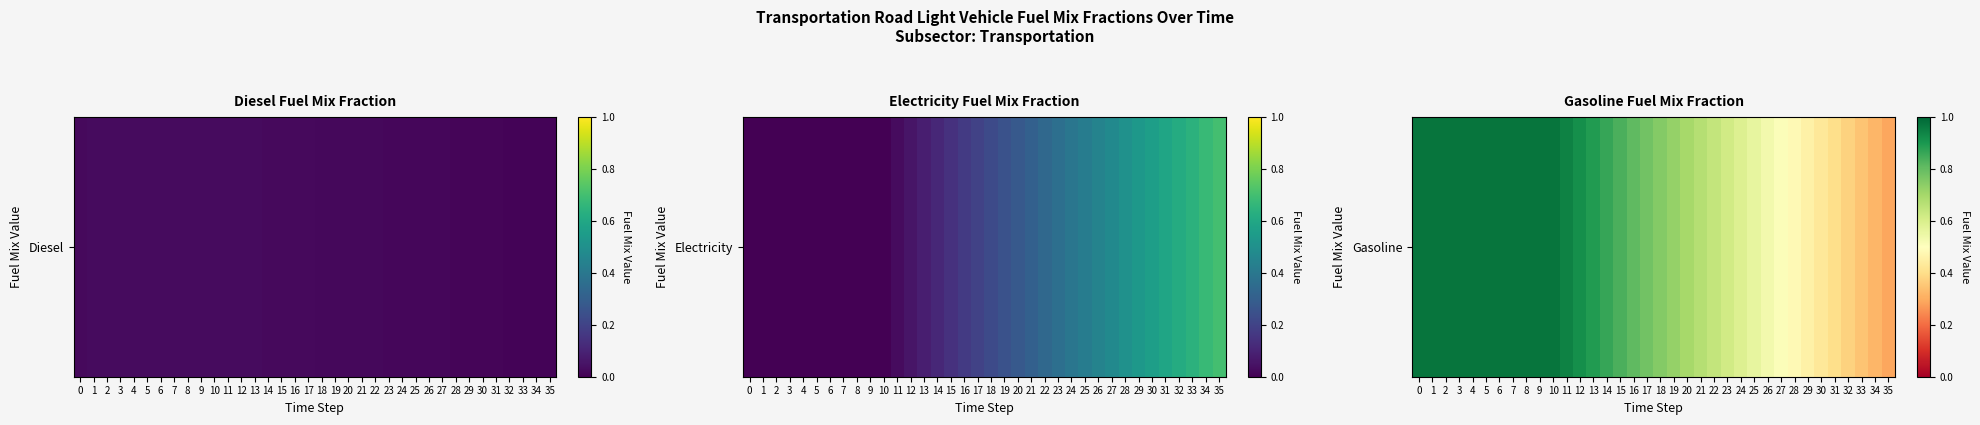

What is the difference between the second highest and minimum values?

0.7